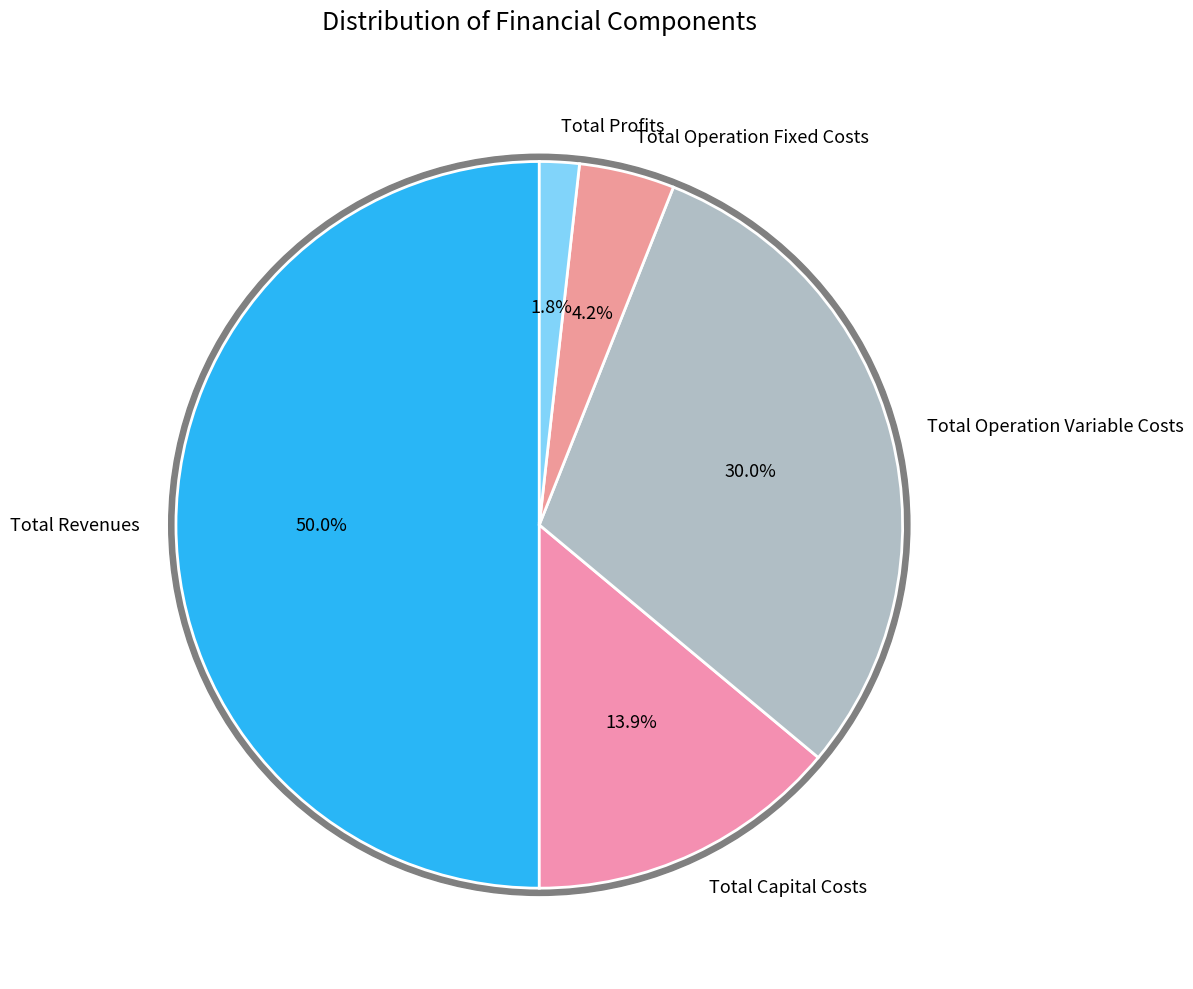

The Total Operation Fixed Costs slice represents 1% of the pie. True or false?

False